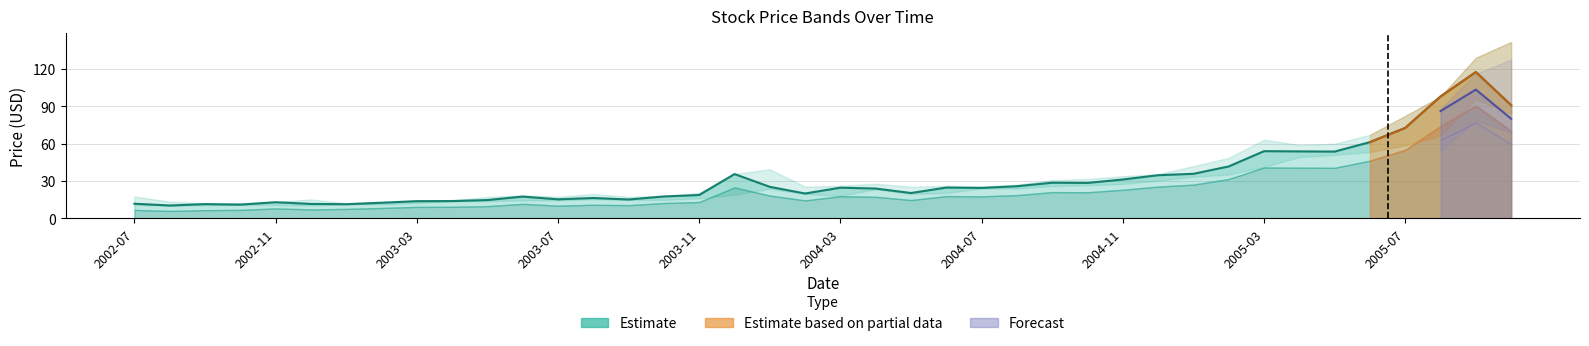

What is the spread (max minus min) of values at 2002-07?

10.9